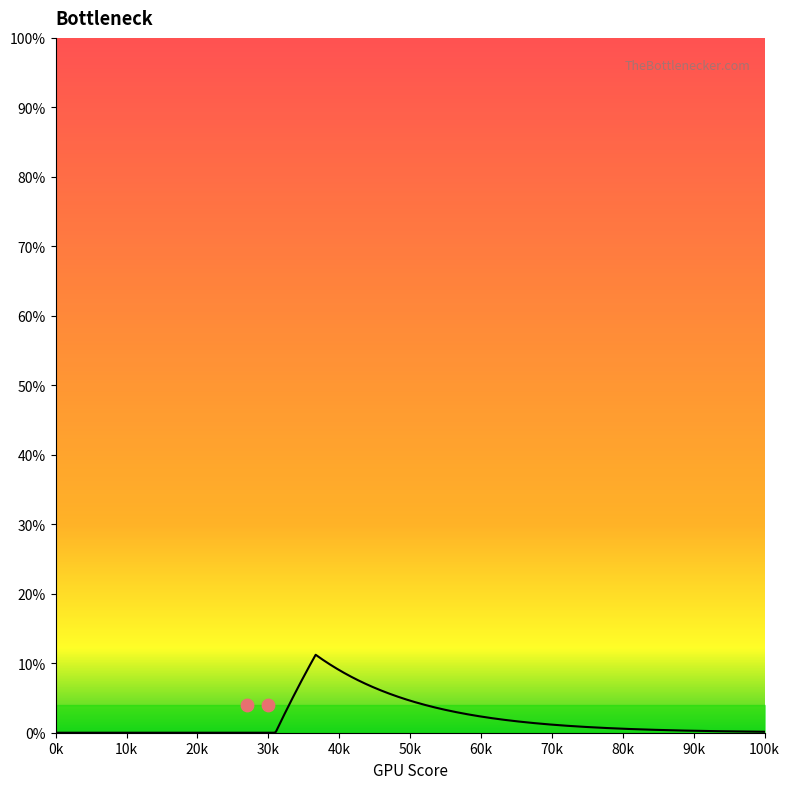

Which has a higher value, 81 or 79?

81